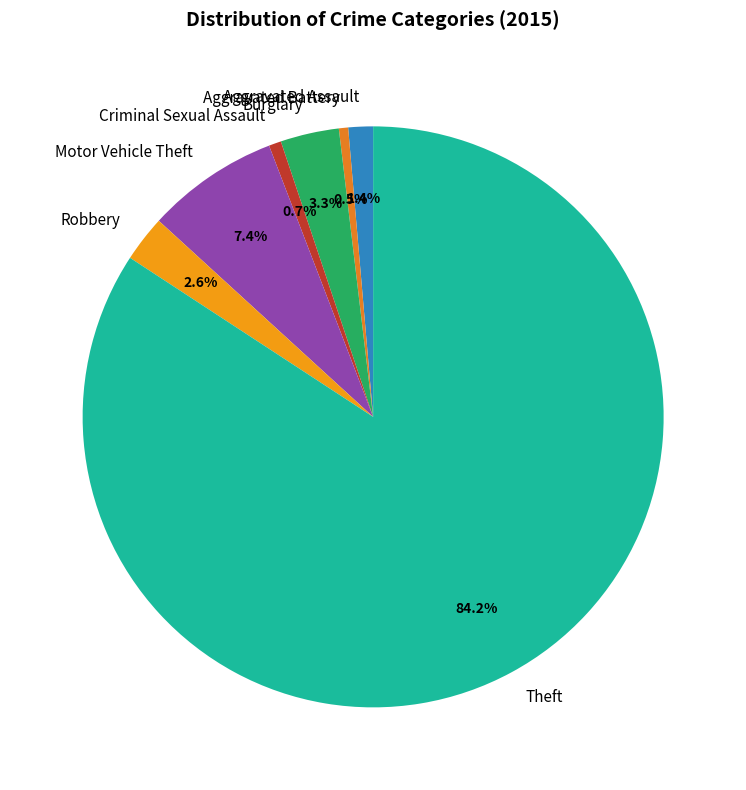

How many segments does this pie chart have?

7